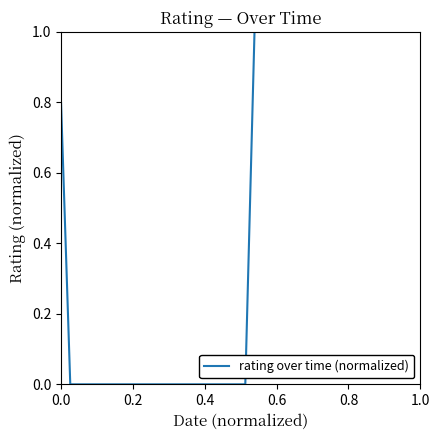

What is the difference between the maximum and second lowest values?

1.0